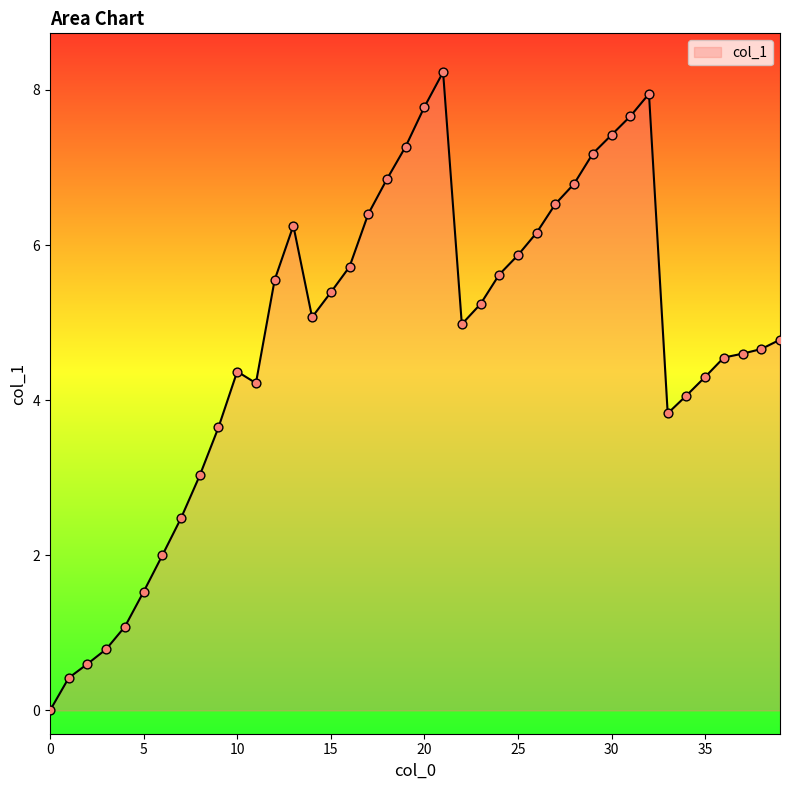

What is the difference between the maximum and minimum values?

8.2